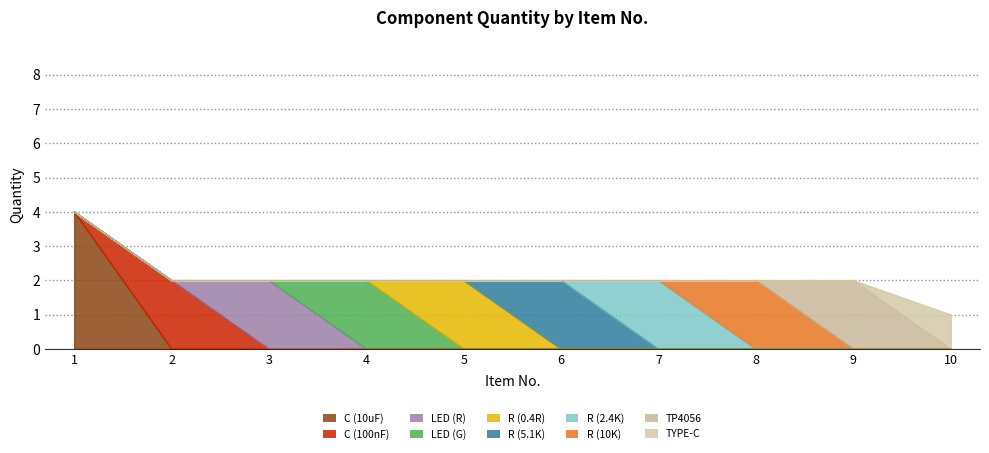

What is the ratio of the value at 8 to the value at 7?

1.0